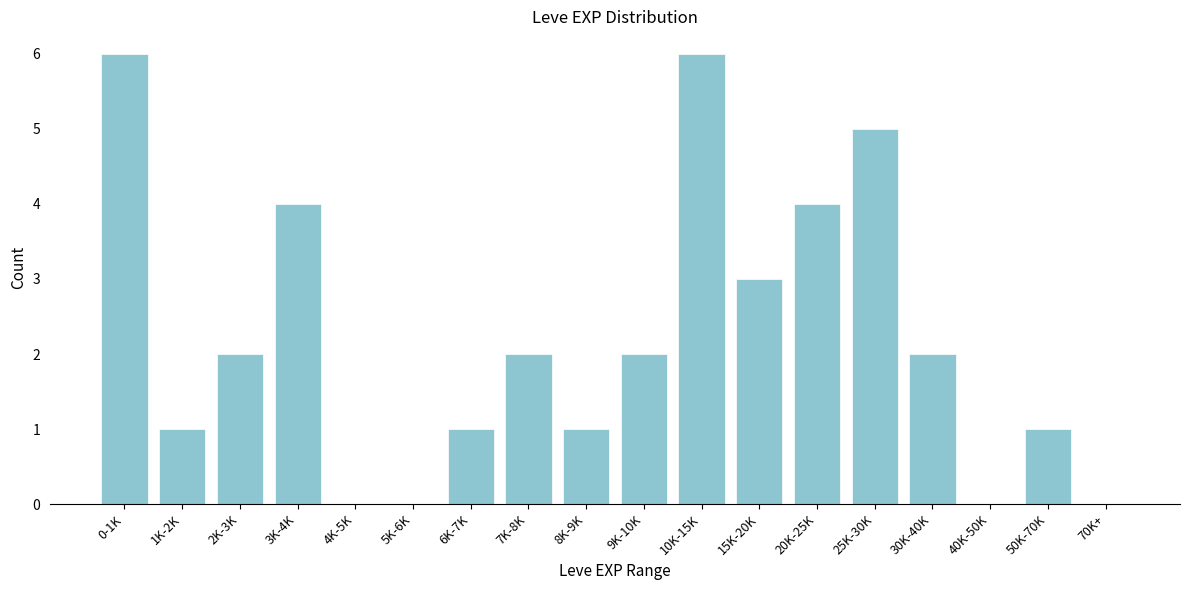

Reading right to left, extract all data points from this chart.

70K+=0	50K-70K=1	40K-50K=0	30K-40K=2	25K-30K=5	20K-25K=4	15K-20K=3	10K-15K=6	9K-10K=2	8K-9K=1	7K-8K=2	6K-7K=1	5K-6K=0	4K-5K=0	3K-4K=4	2K-3K=2	1K-2K=1	0-1K=6